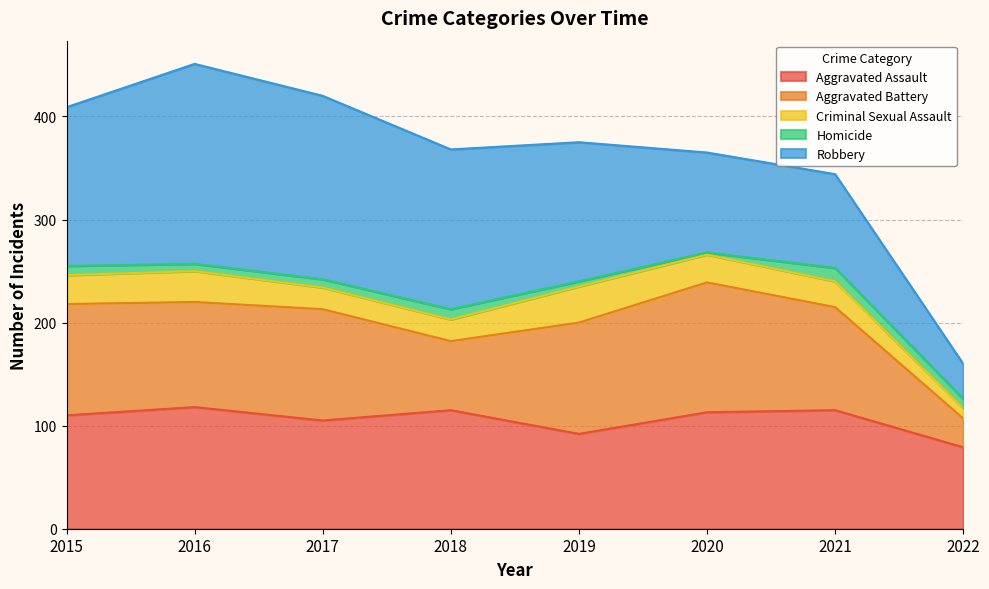

True or false: Criminal Sexual Assault and Aggravated Assault cross at least once.

False